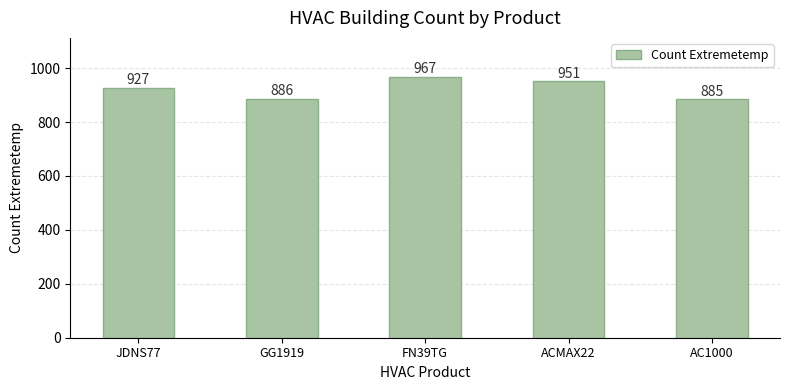

Does the chart contain any negative values?

No